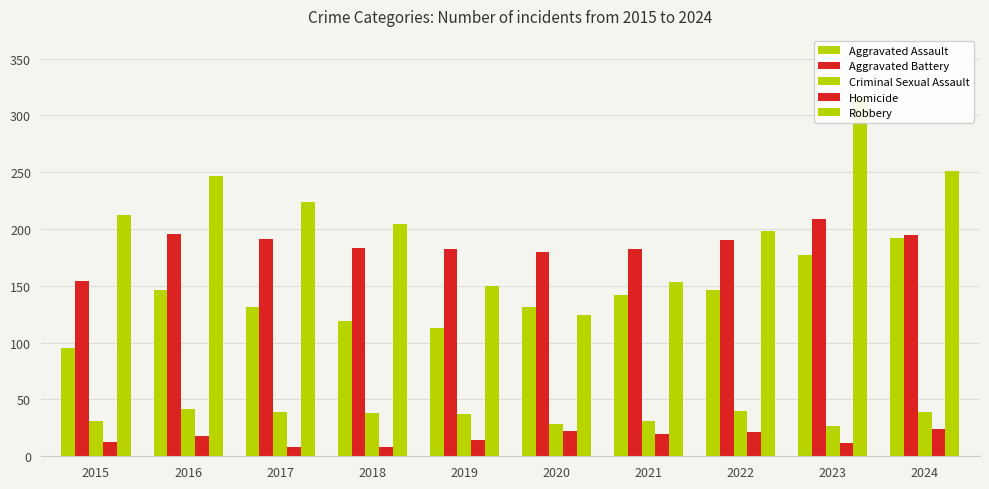

What is the sum of the Aggravated Battery values at 2021 and 2018?

365